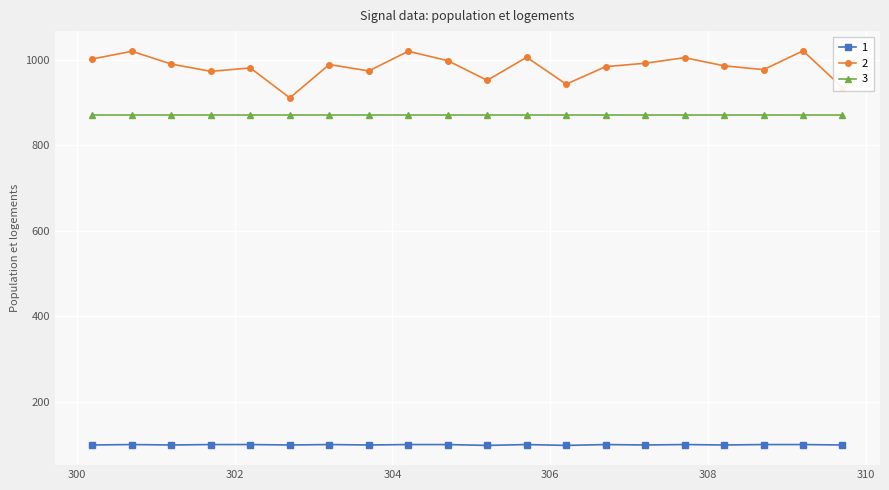

List the series in order of their peak value, highest first.

2, 3, 1